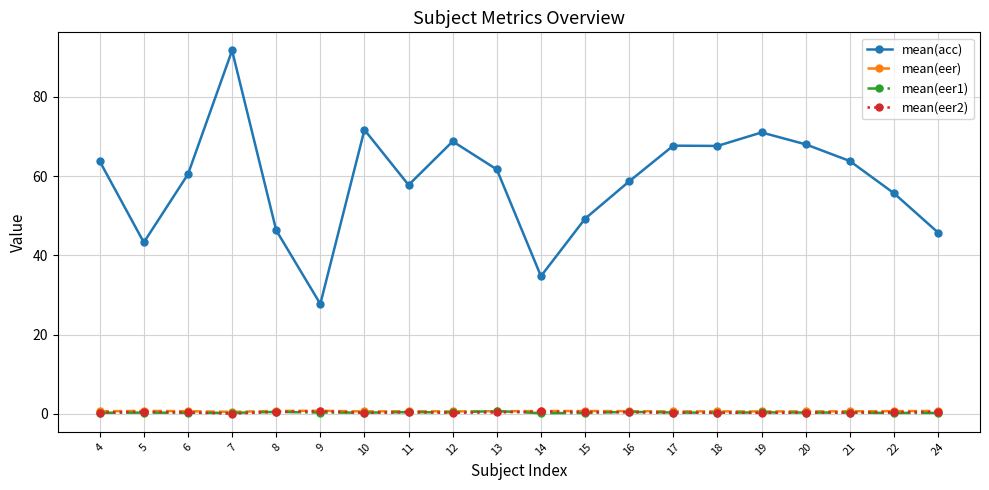

What is the value of the mean(eer2) point at the 13th from the left?

0.4